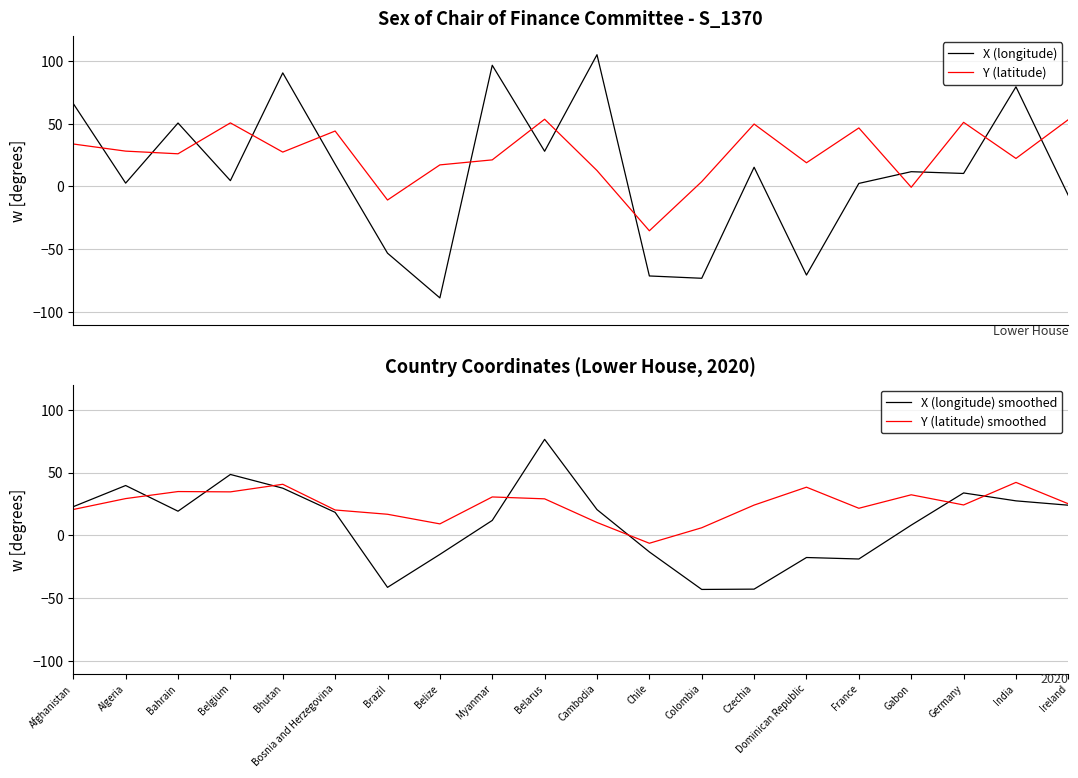

Between which two adjacent categories do Y (latitude) and X (longitude) smoothed first intersect?

Afghanistan and Algeria